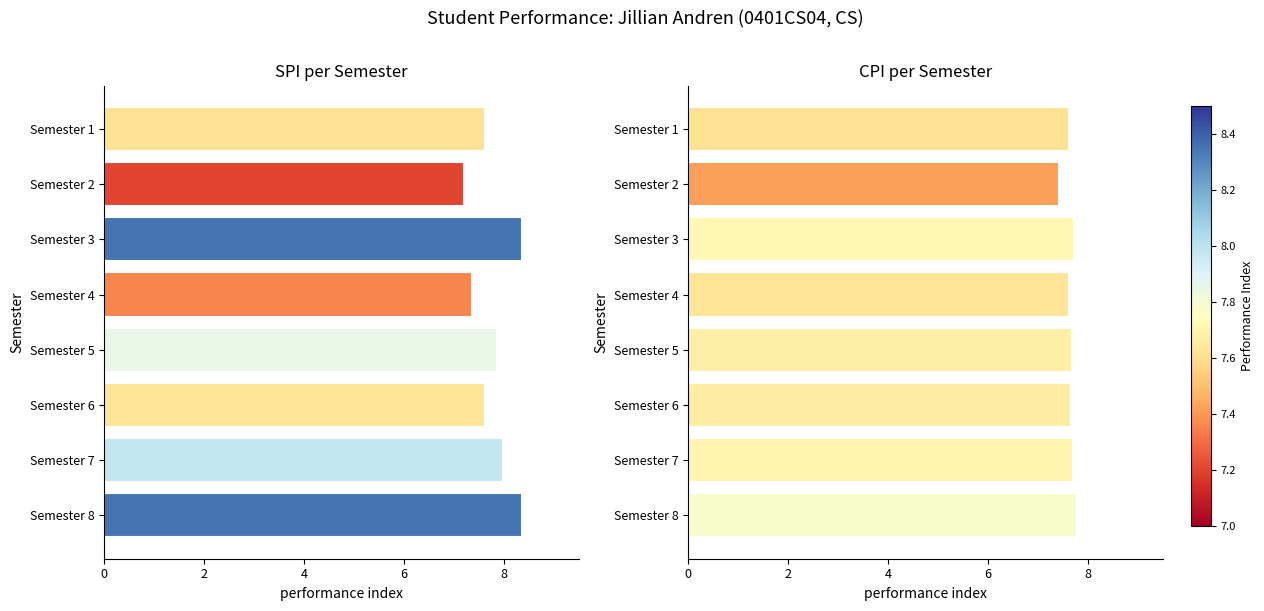

Does the chart contain stacked bars?

No